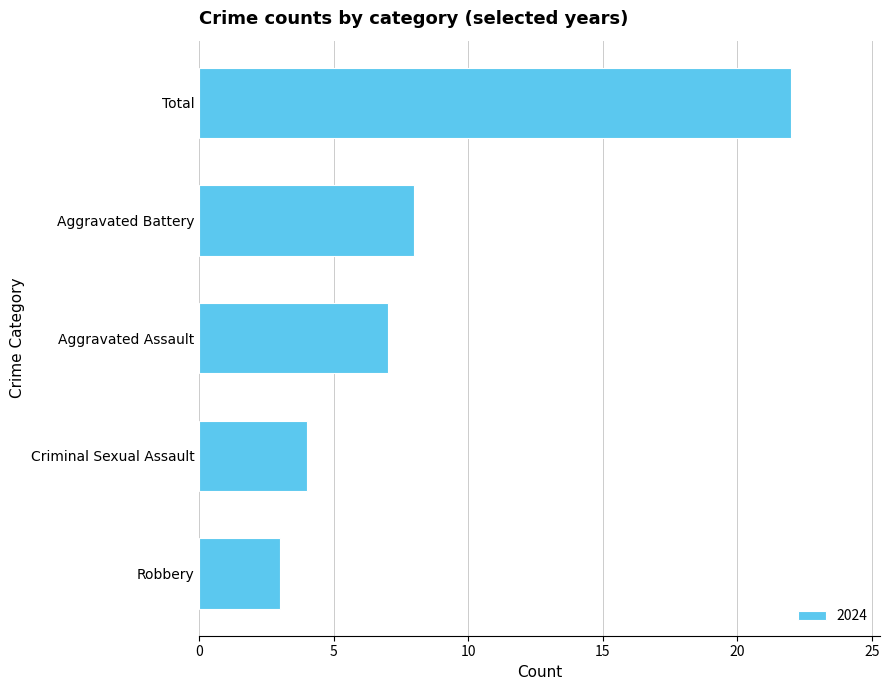

How many bars are there in total?

5